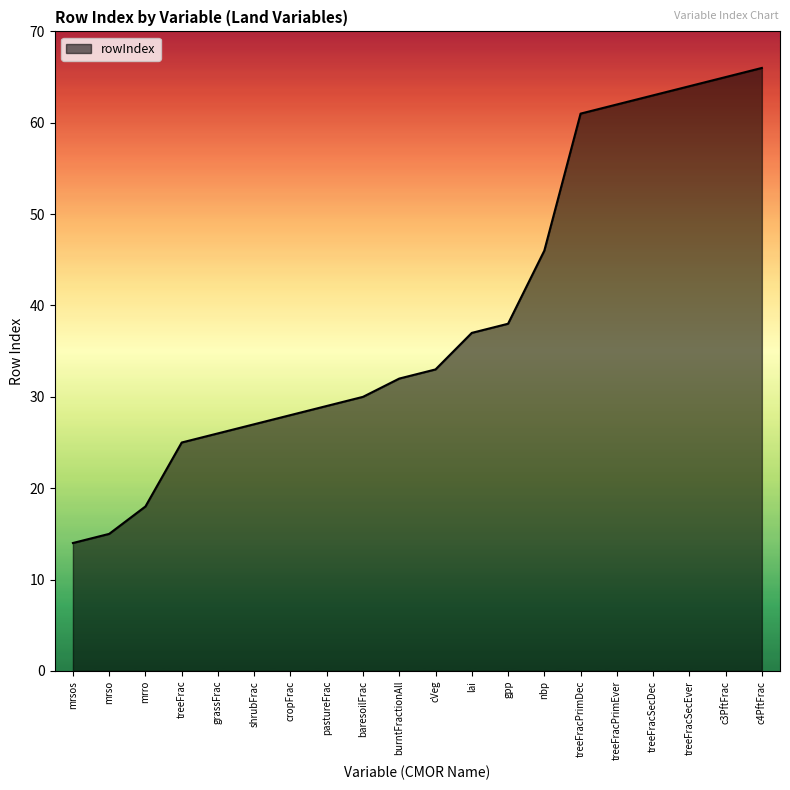

Between cVeg and c4PftFrac, which is larger?

c4PftFrac